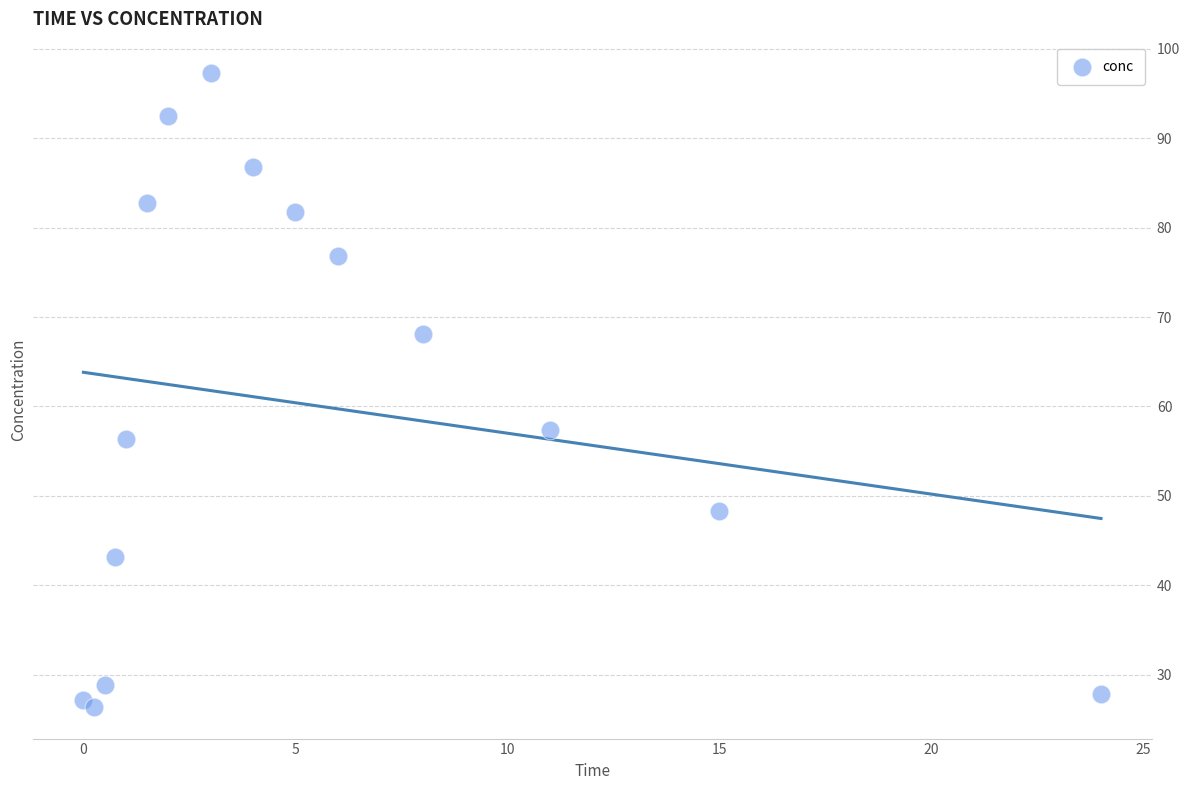

What Y value in the scatter plot is closest to 61?

57.3